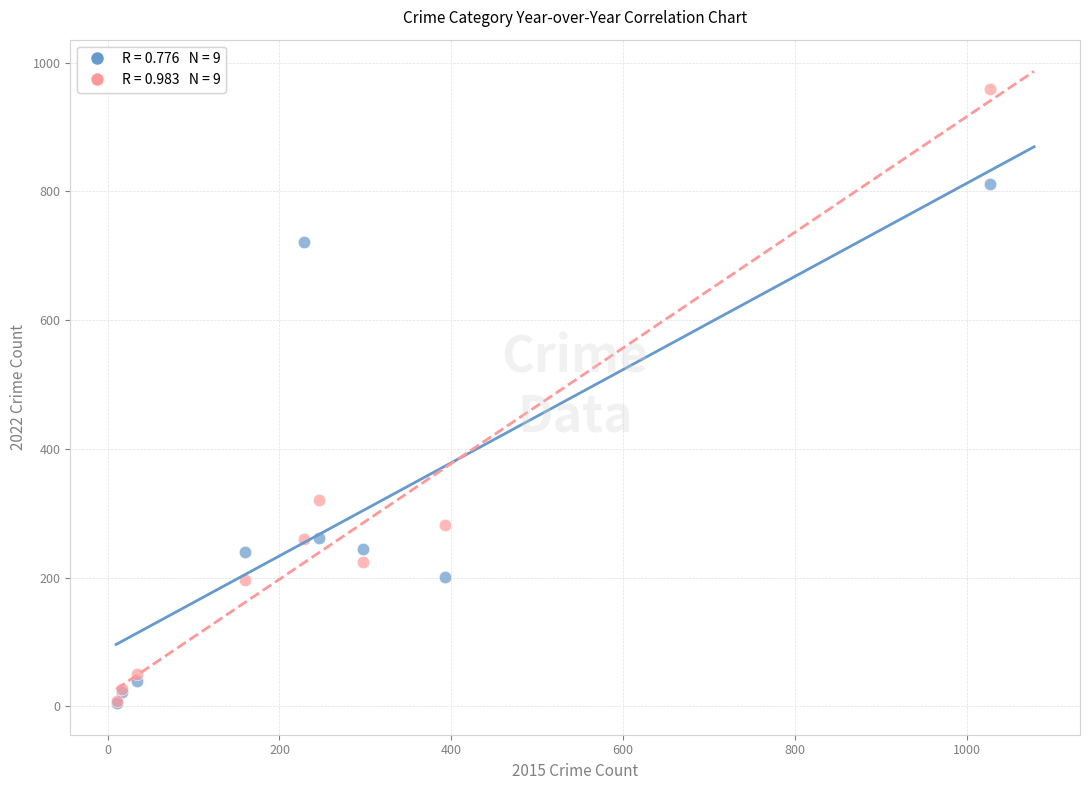

Across all series, what Y value is closest to 482?

321